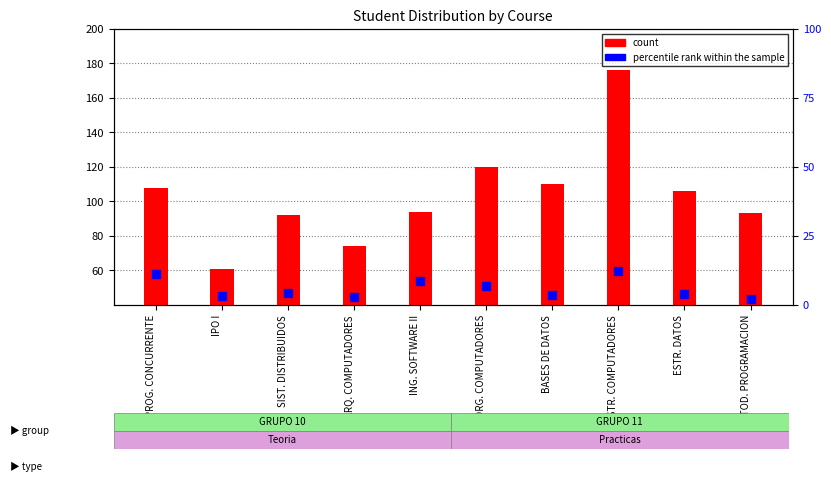

At how many categories does at least one series exceed 41?

10